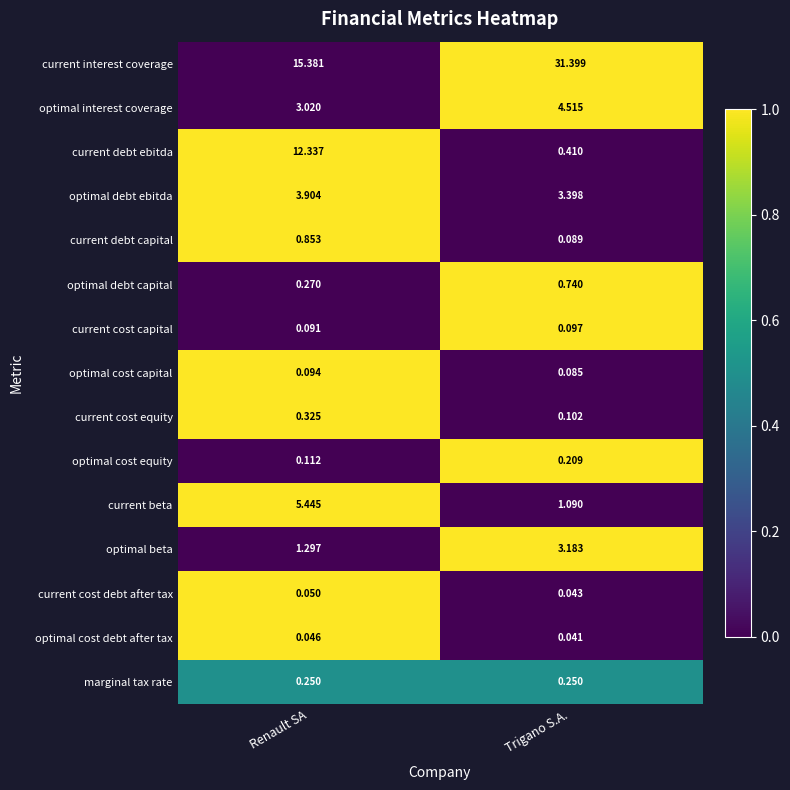

Which series changed the most between Renault SA and Trigano S.A.?

current interest coverage